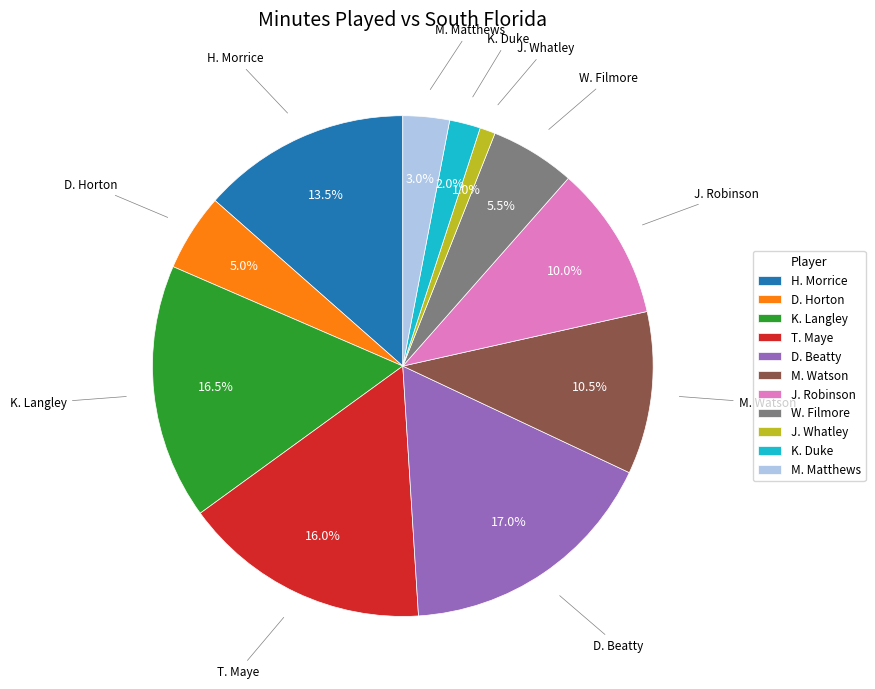

Does J. Whatley represent more than half of the total?

No